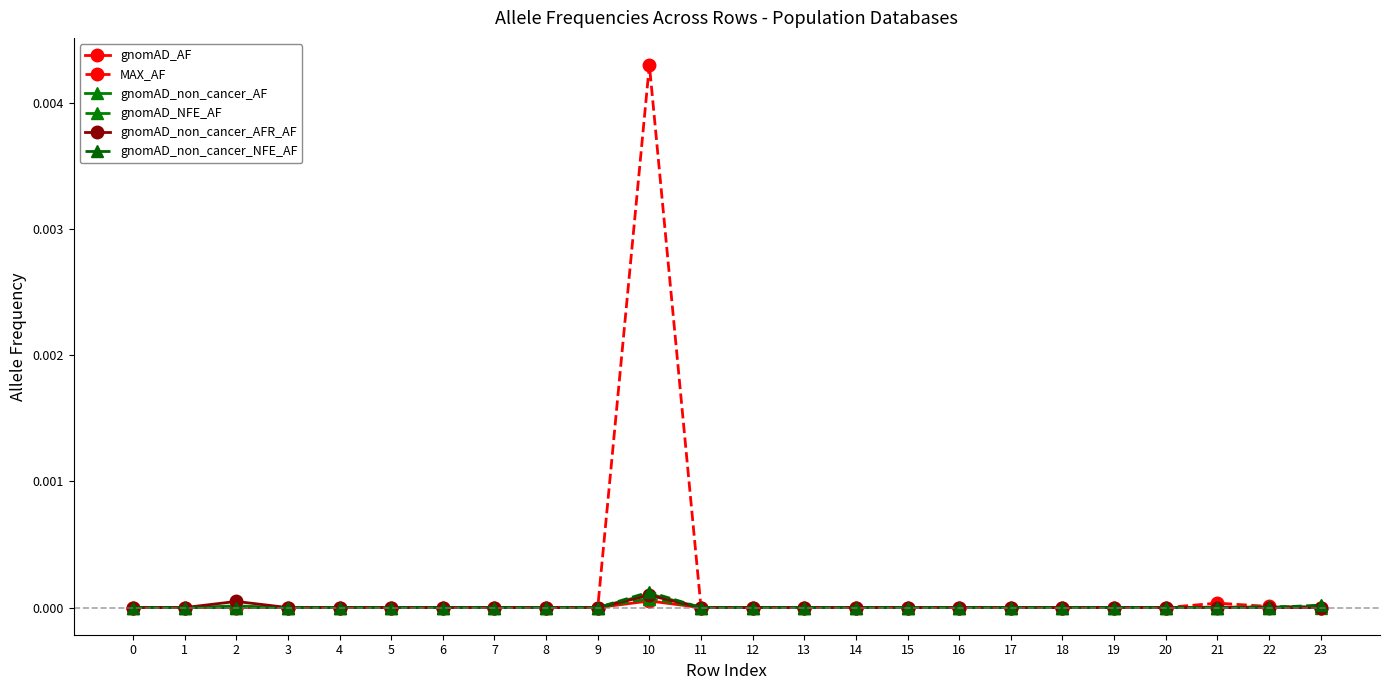

Which series has the widest spread of values?

MAX_AF